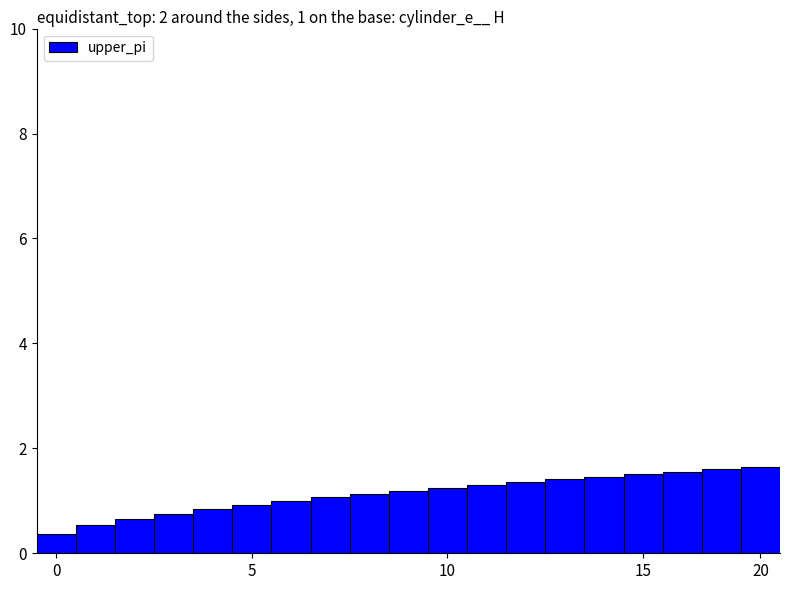

What is the sum of all values?

21.6